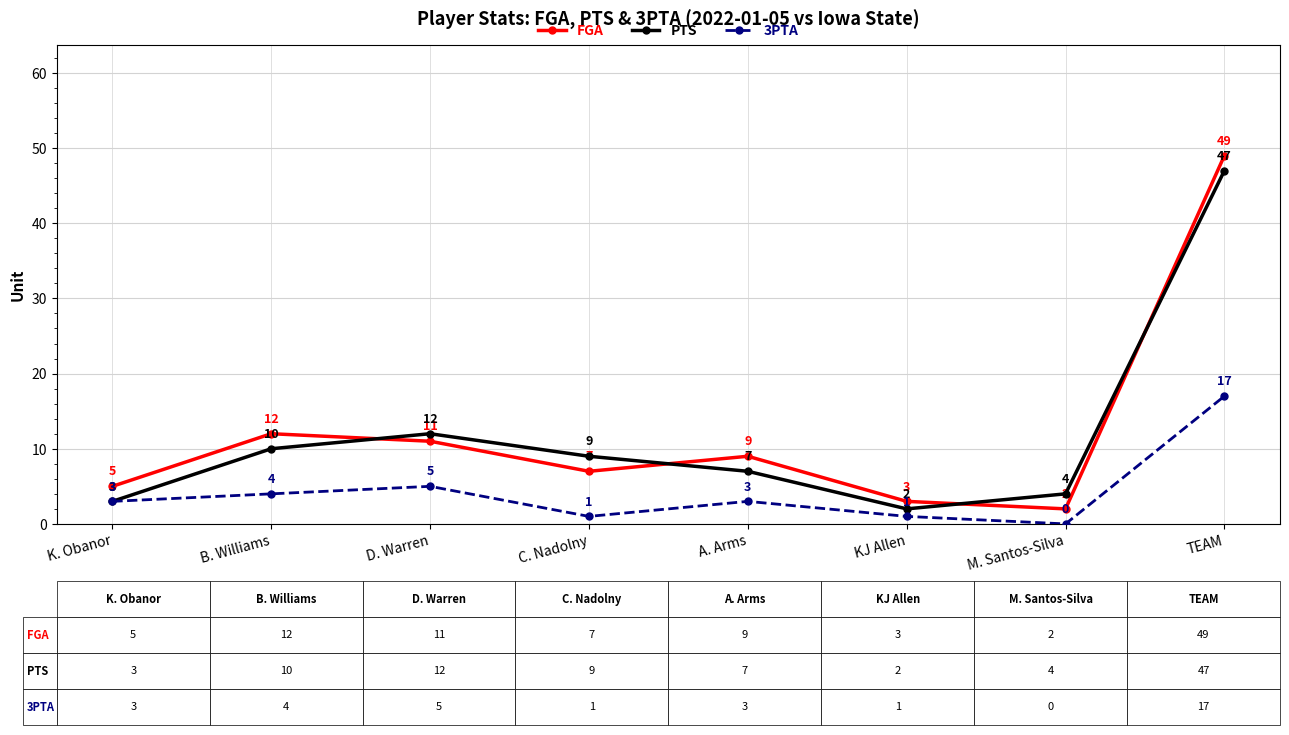

What is the difference between the highest and lowest values at C. Nadolny?

8